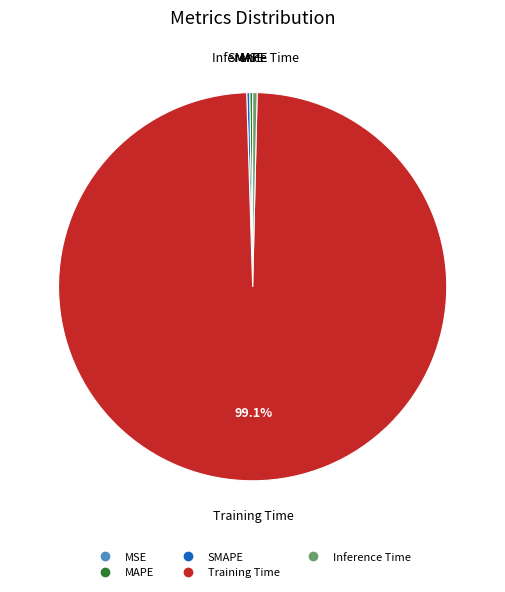

The Inference Time slice represents 0% of the pie. True or false?

True